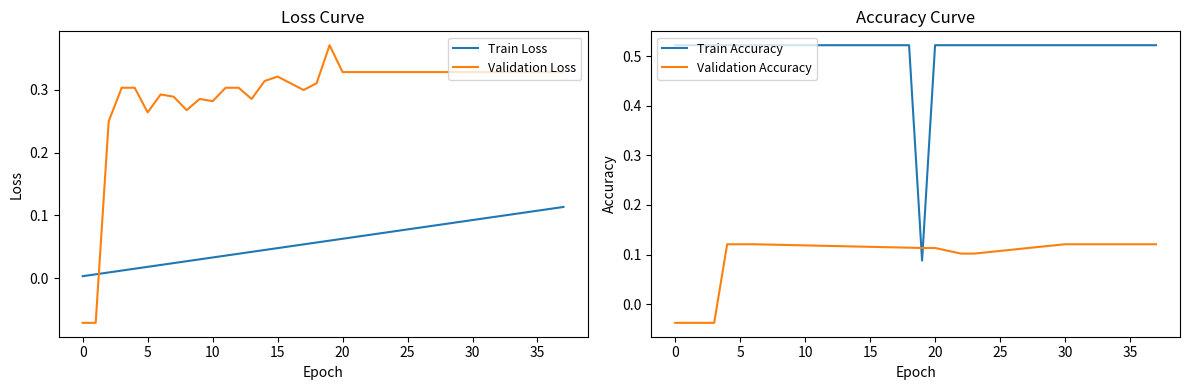

What is the minimum value shown in the chart?

-0.1